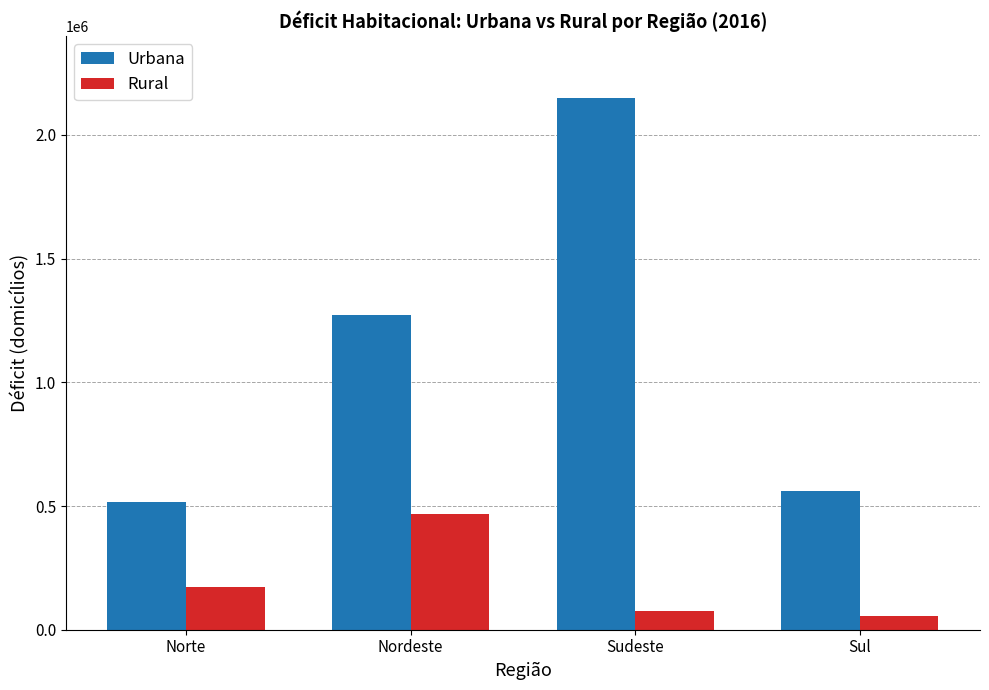

What is the difference between the maximum and minimum values in the Rural series?

410795.8